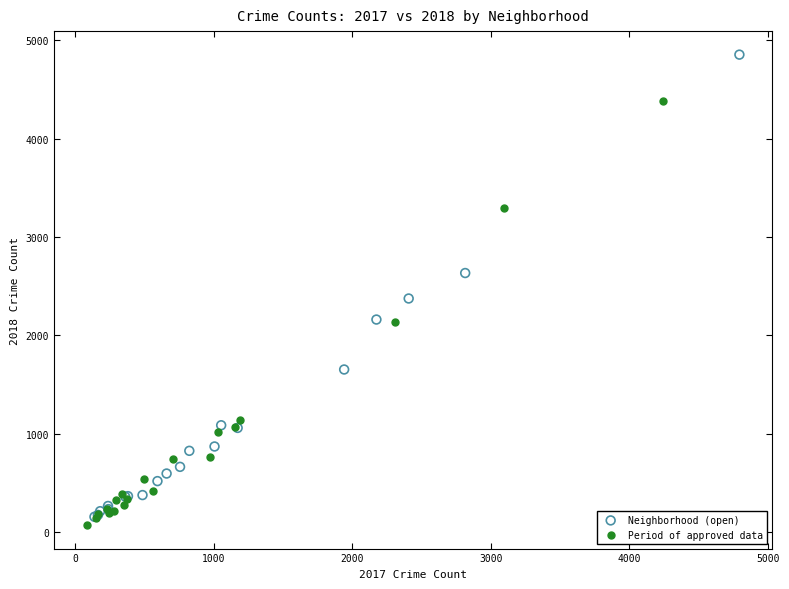

Which series contains the highest Y value?

Neighborhood (open)